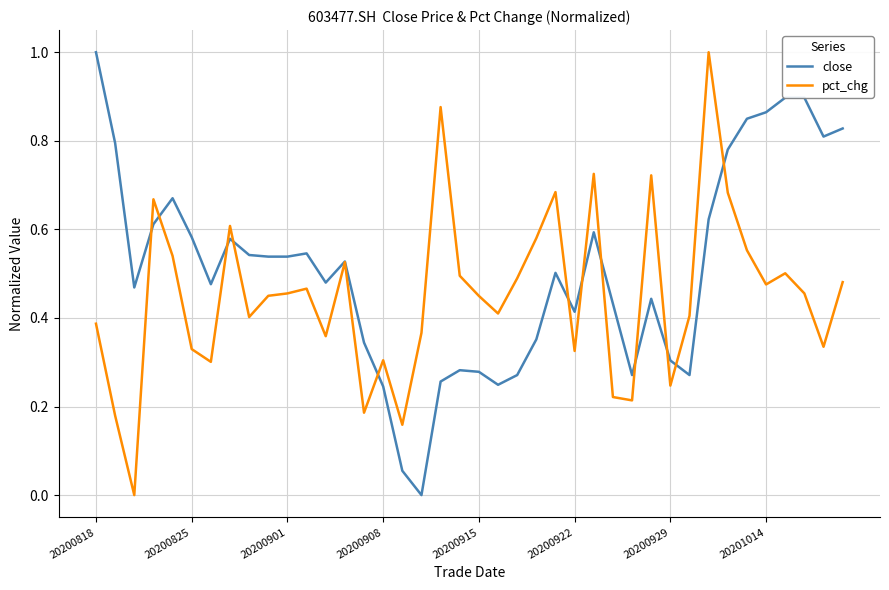

Which series has the largest total across all categories?

close